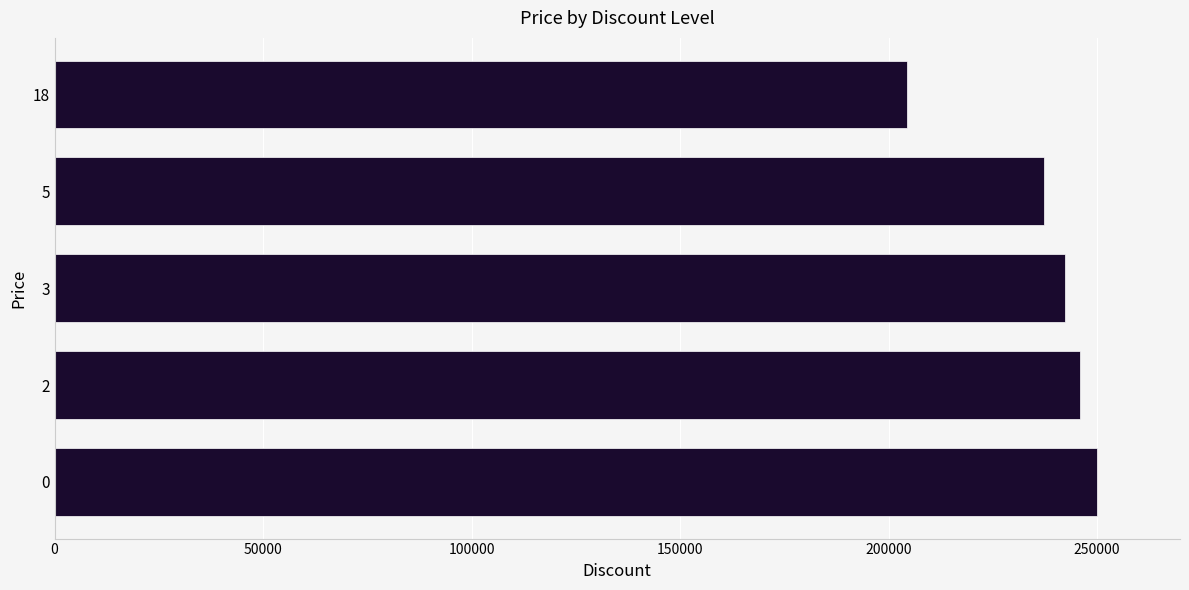

What is the sum of all values?

1179900